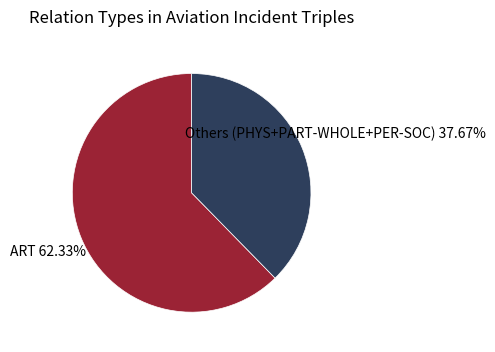

How many segments does this pie chart have?

2